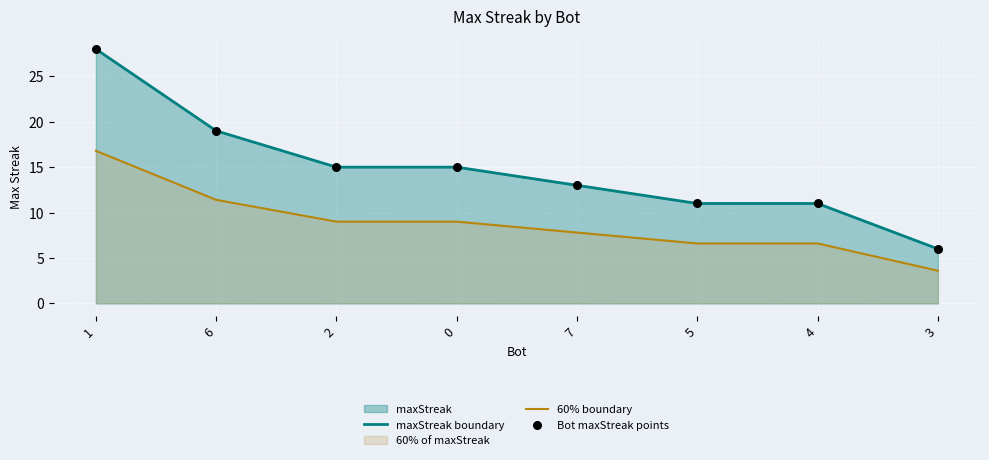

Which series reaches the maximum Y coordinate?

maxStreak boundary